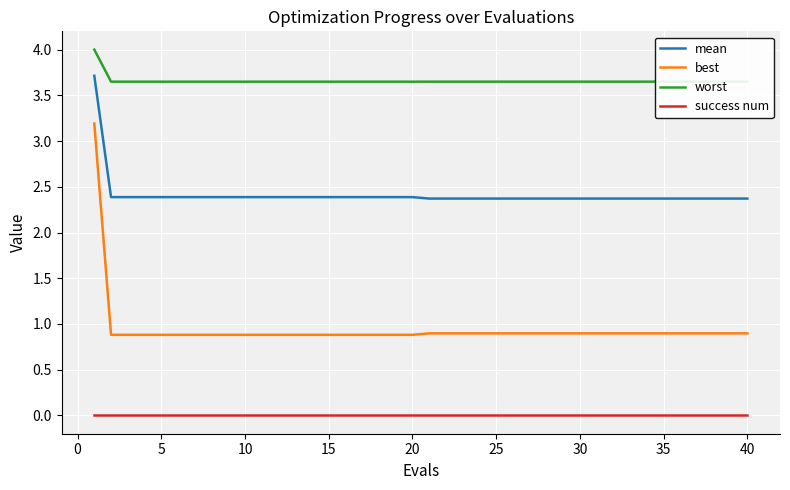

What is the maximum value shown in the chart?

4.0